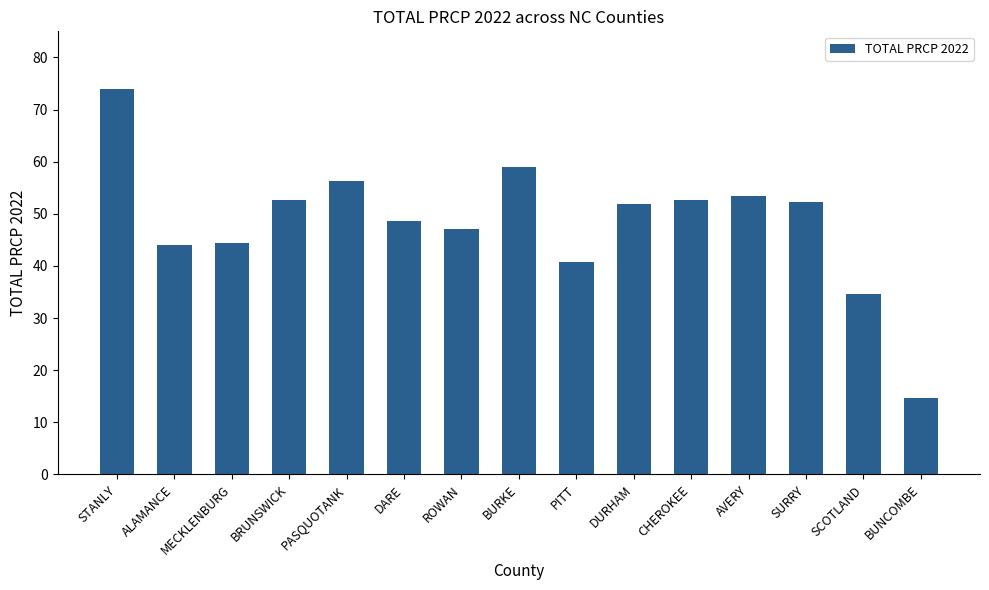

Does the chart contain stacked bars?

No